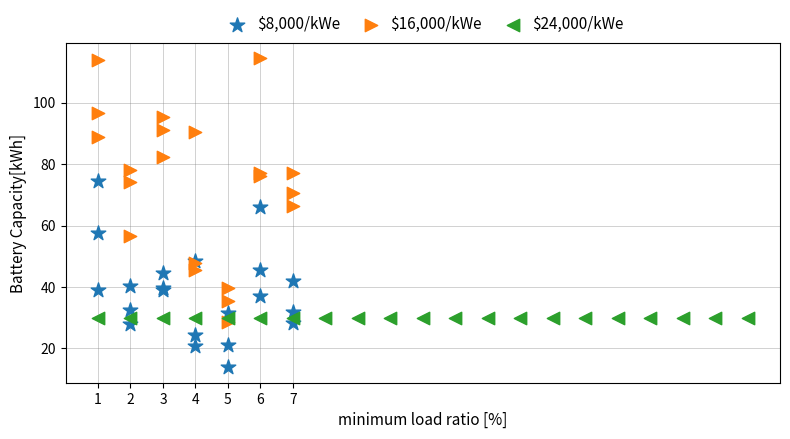

Which series reaches the minimum Y coordinate?

$8,000/kWe